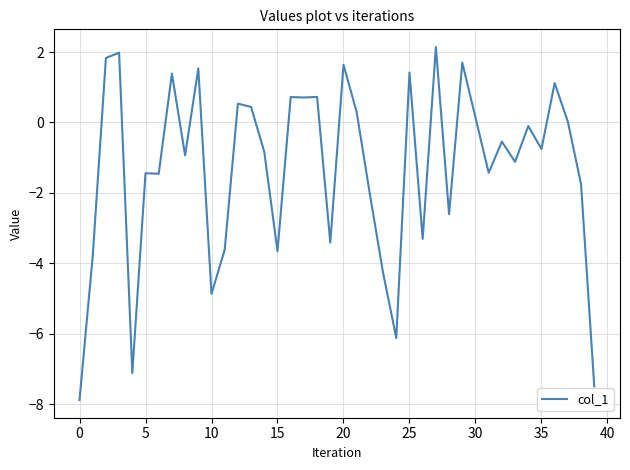

What is the difference between the maximum and minimum values?

10.0